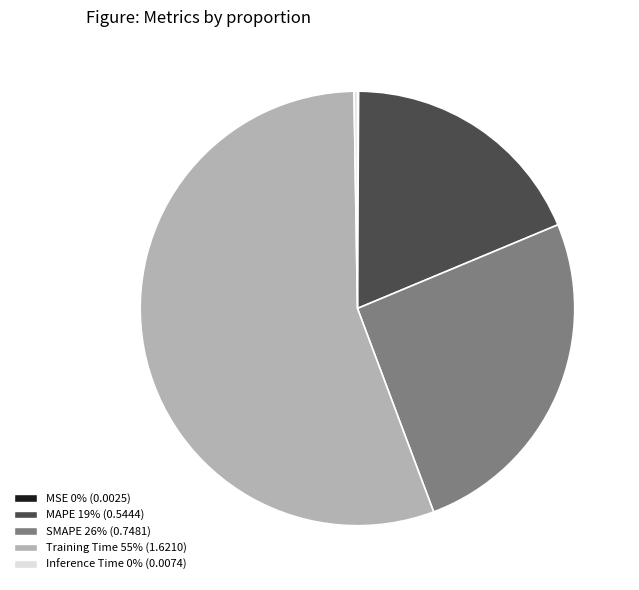

Approximately how many times larger is the value at SMAPE compared to Training Time?

0.5